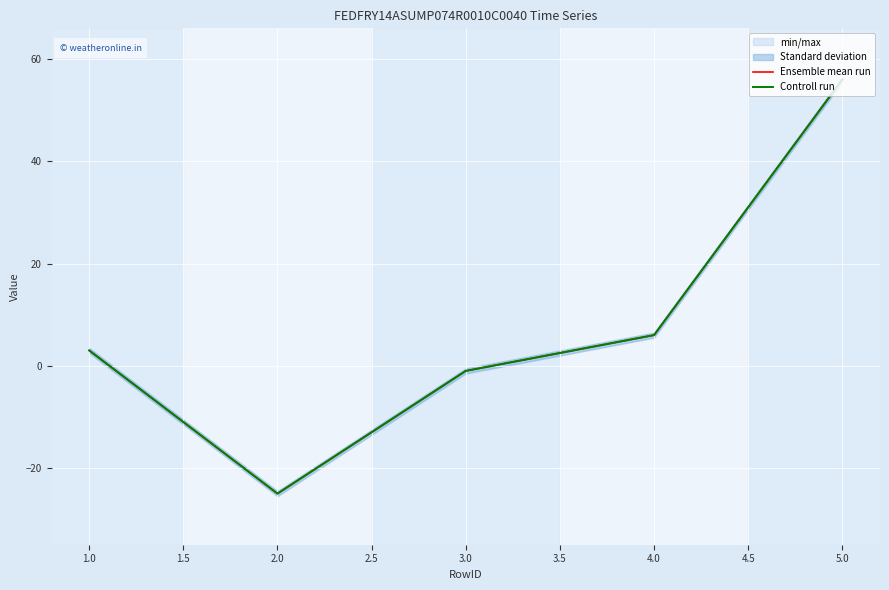

Rank the series at 5.0 from lowest to highest value.

Ensemble mean run, Controll run